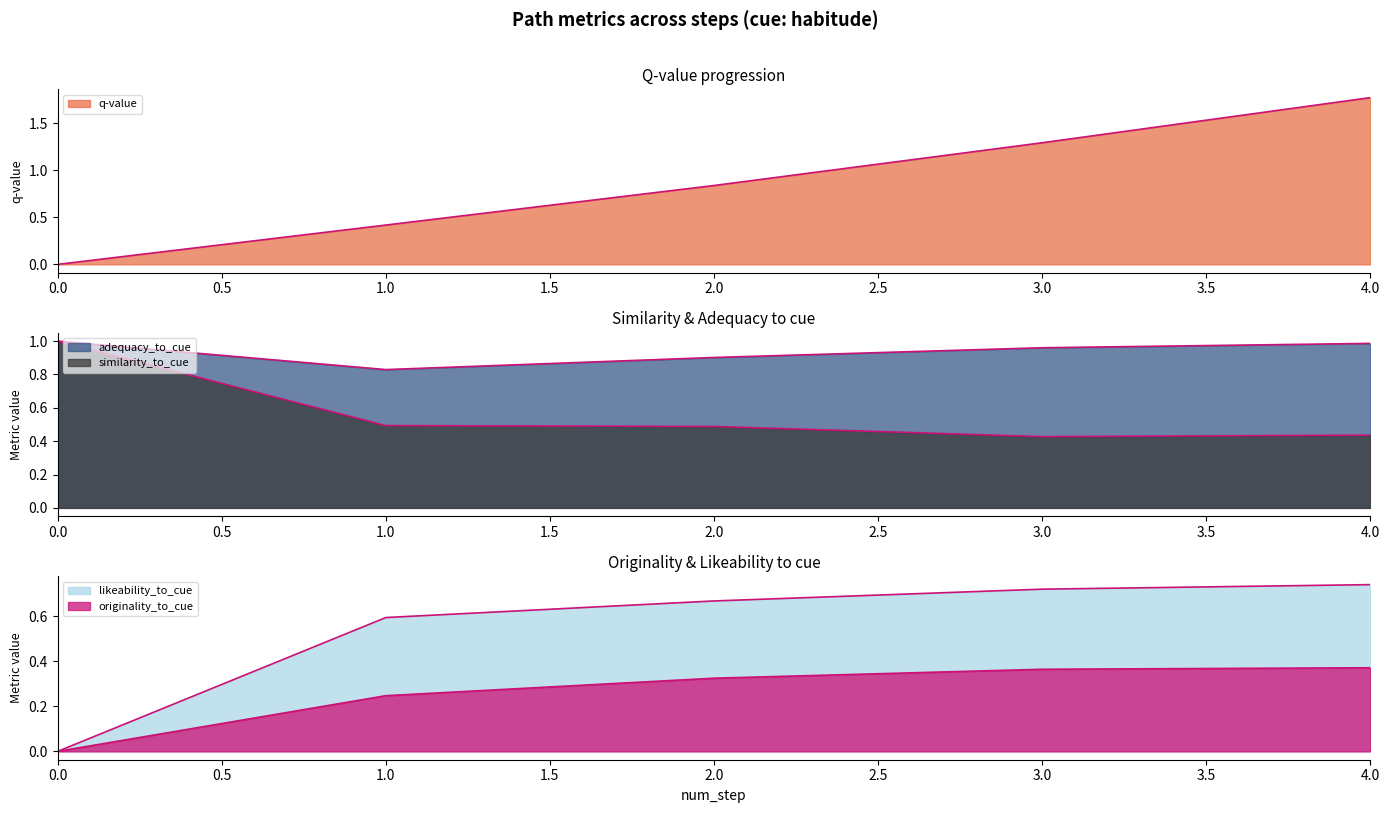

Does the chart display data point markers on the line(s)?

No